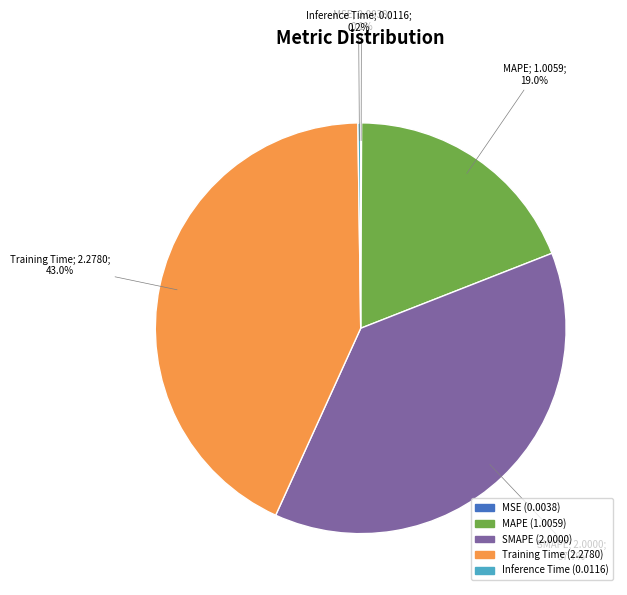

What percentage do SMAPE and Training Time together represent?

80.7%